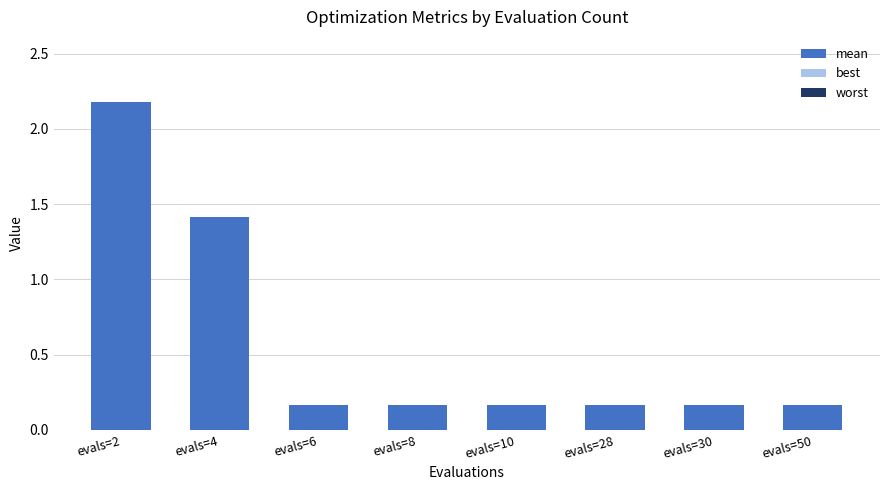

At which category does the chart reach its peak across all series?

evals=2